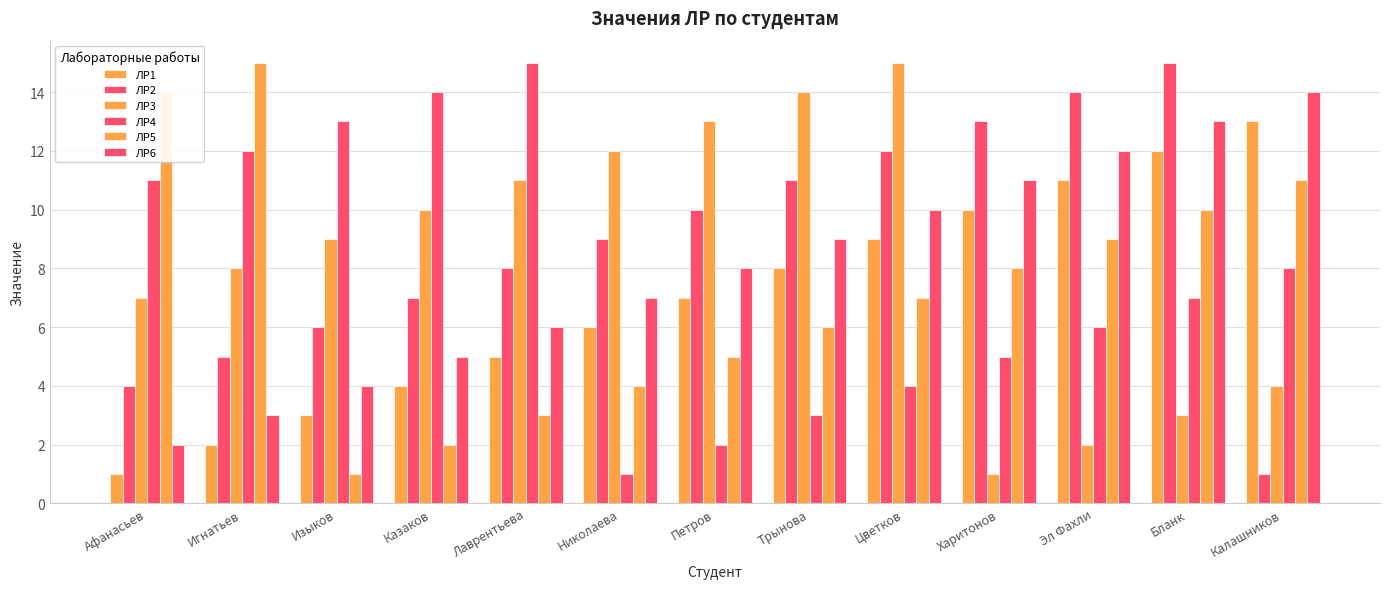

What is the total value across all series at Казаков?

42